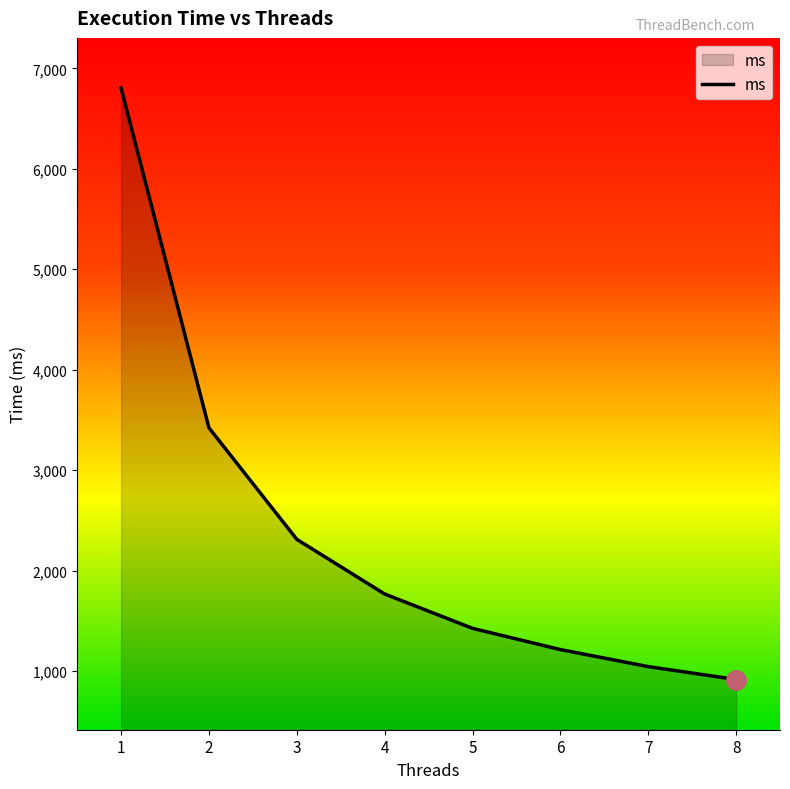

Count the number of values greater than 1766.

4